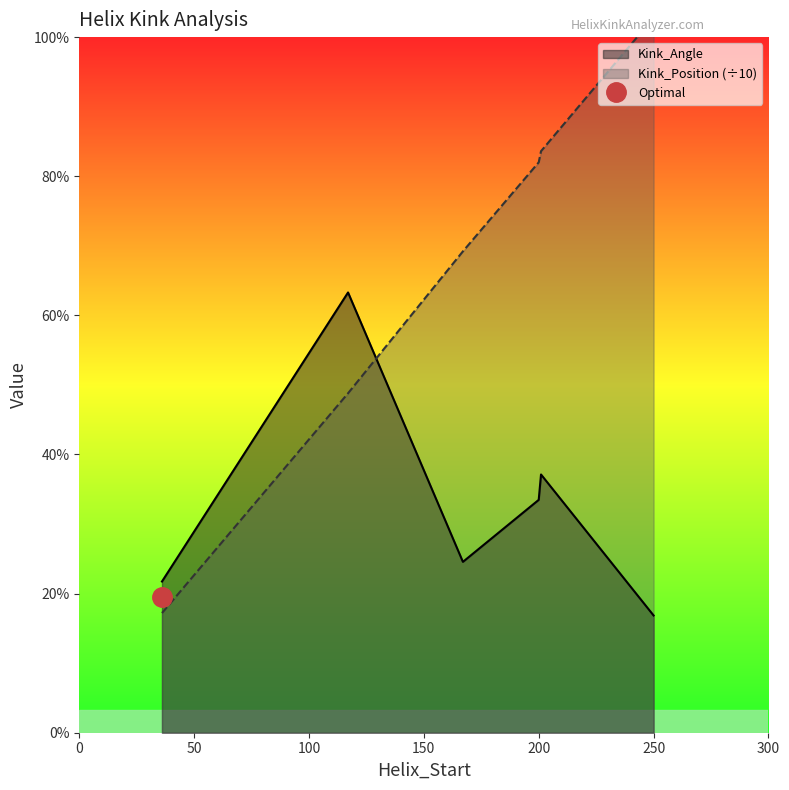

Which series has the largest total across all categories?

Kink_Position_line